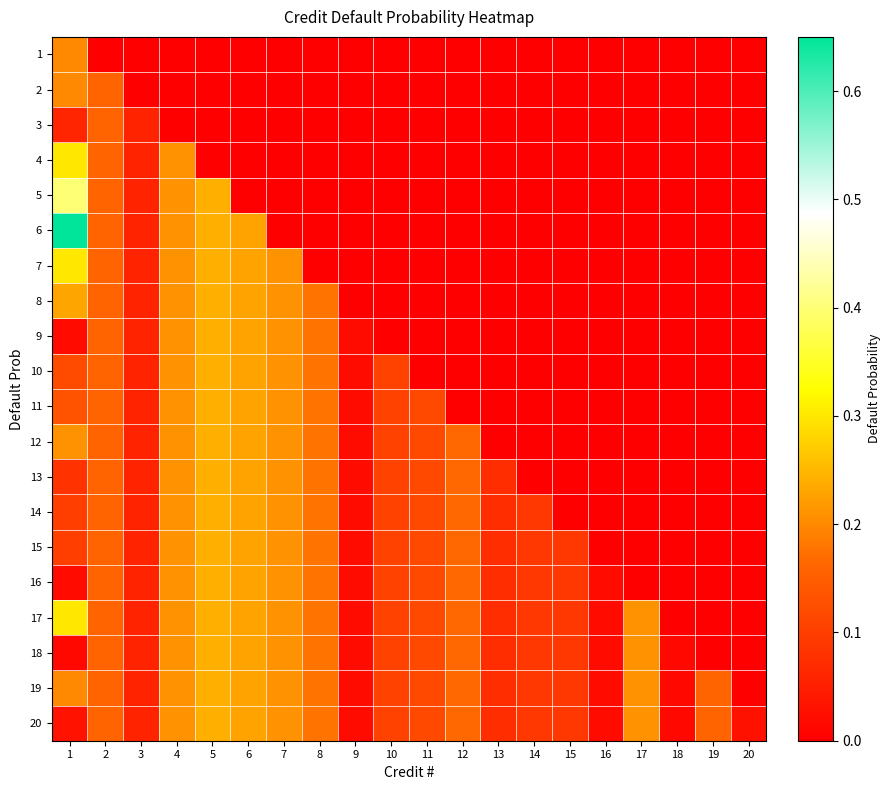

What is the spread (max minus min) of values at 10?

0.1